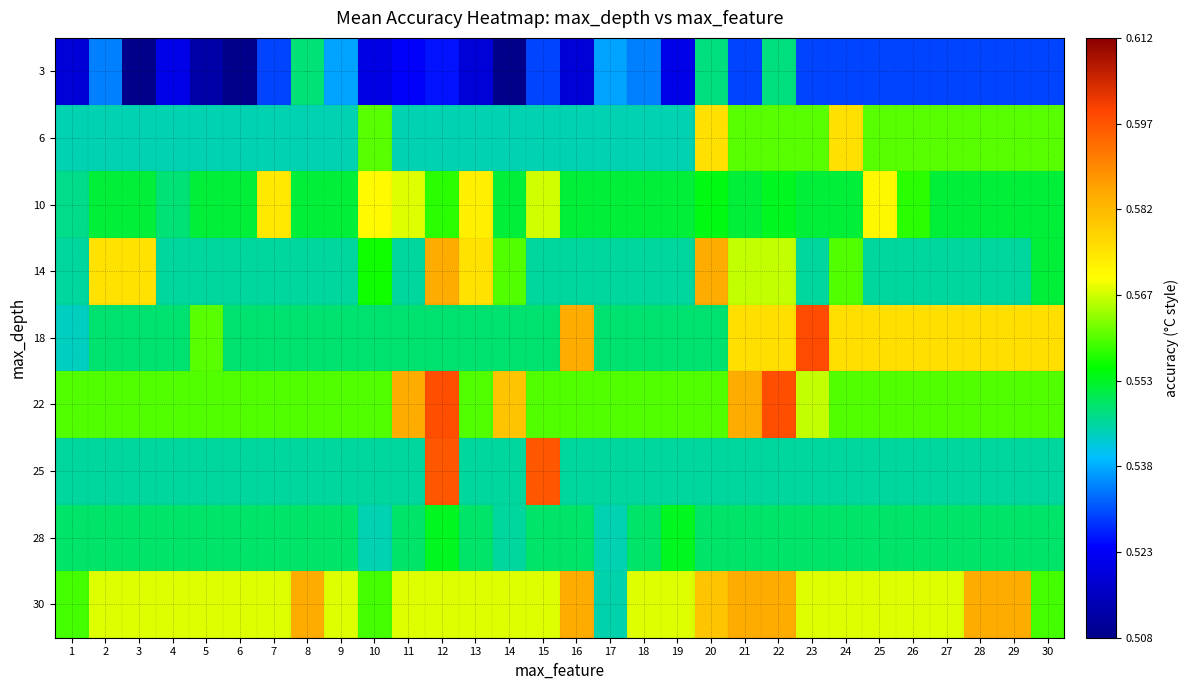

How many distinct data groups are displayed?

9